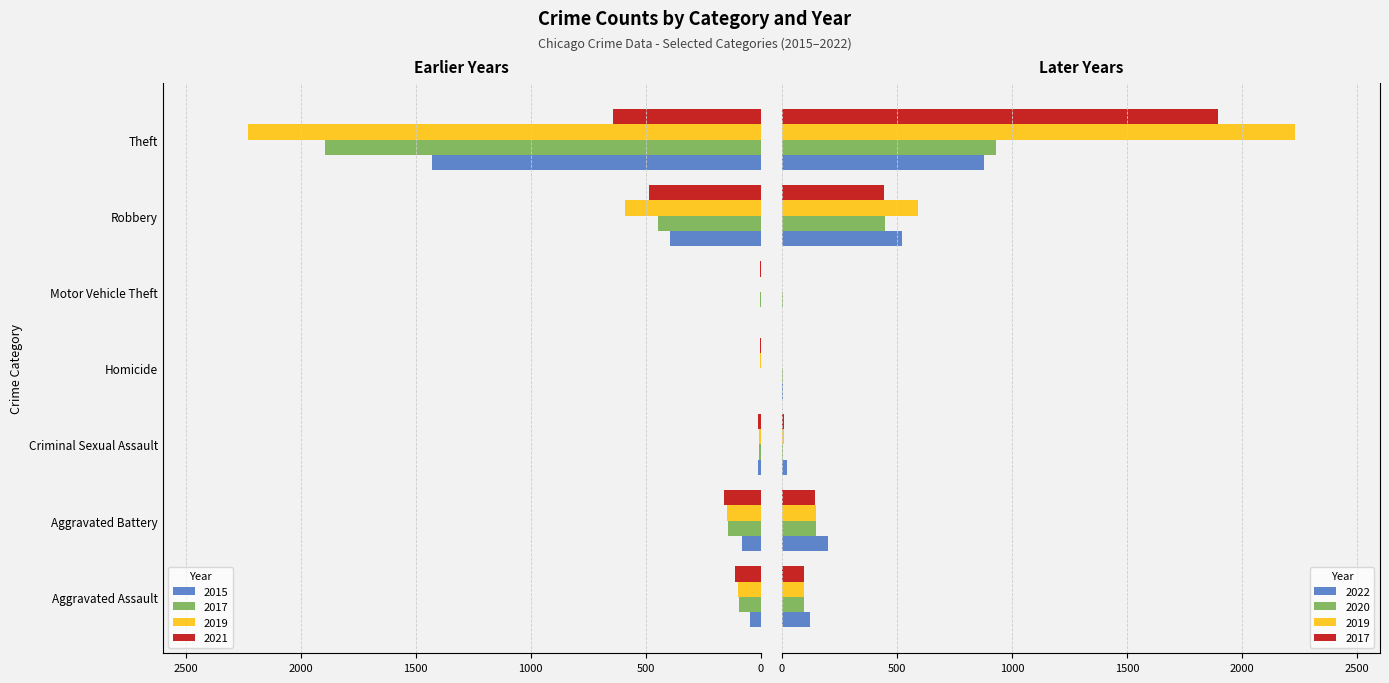

At how many categories does at least one series exceed -241?

7